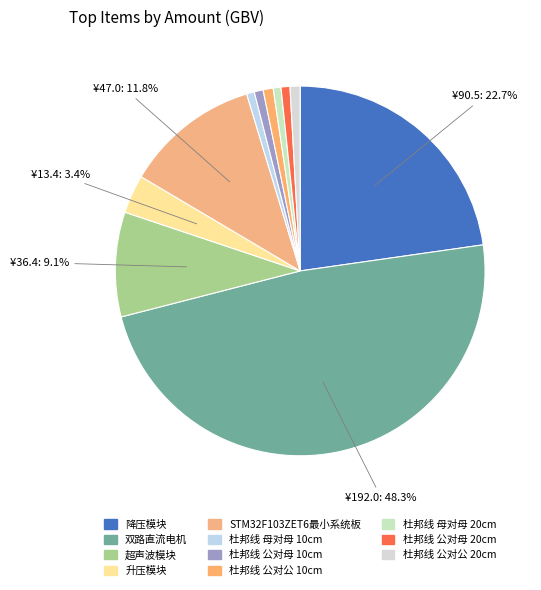

Count the number of slices in the pie.

11